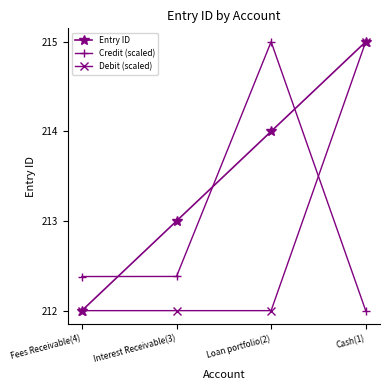

Between Interest Receivable(3) and Loan portfolio(2), which series saw the biggest shift?

Credit (scaled)